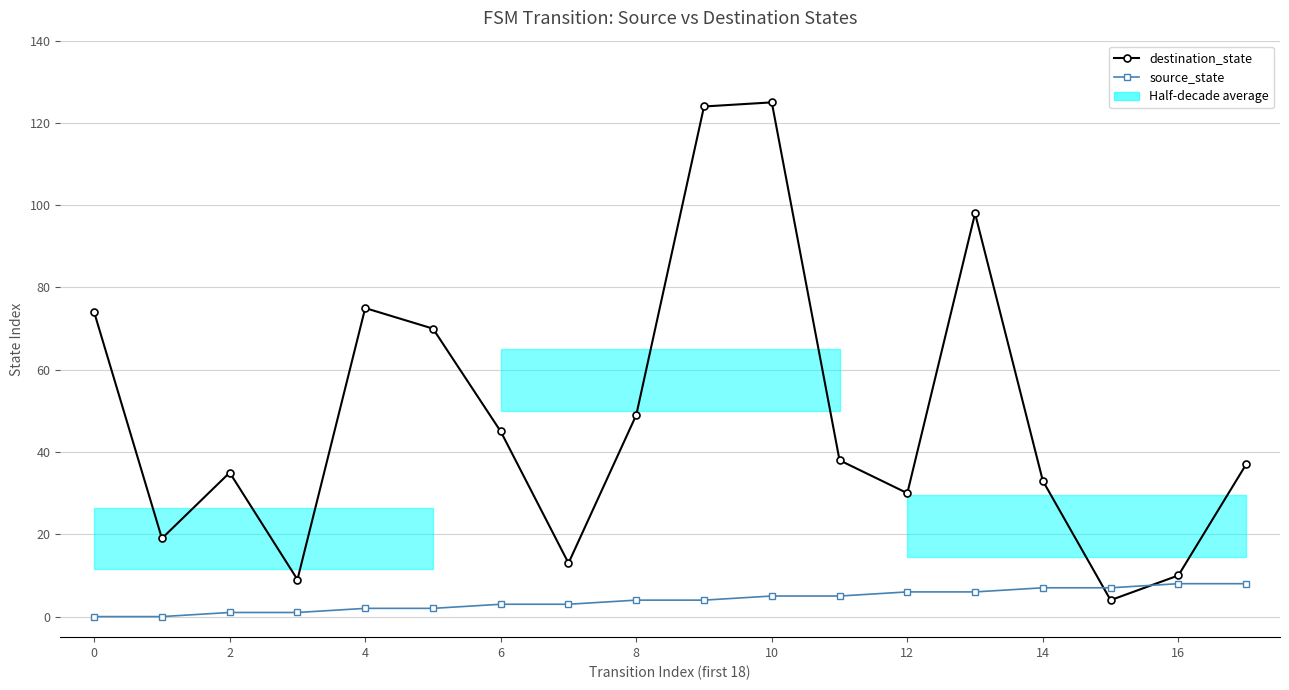

How many lines are shown in the chart?

2